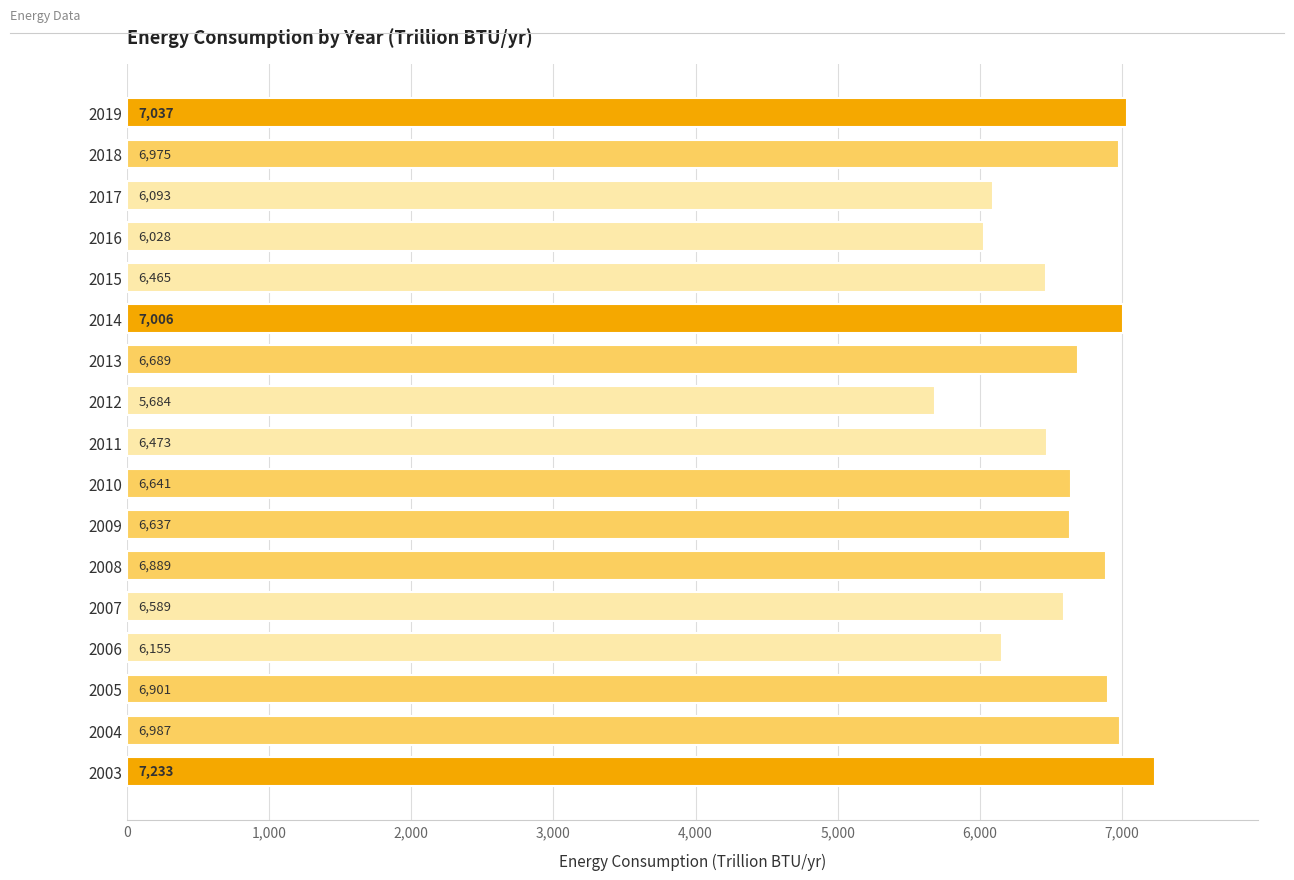

Are the bars grouped side by side (vs. stacked)?

No